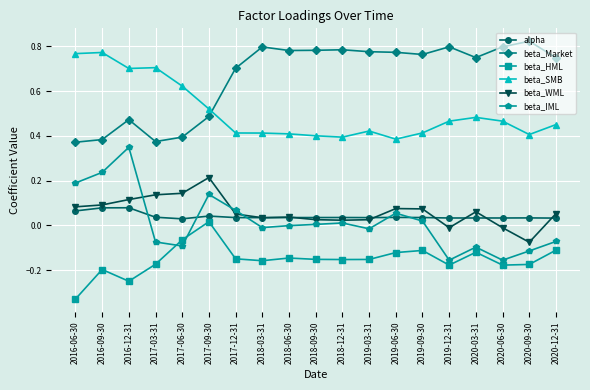

After their last crossing, which series has the higher values: beta_Market or beta_SMB?

beta_Market